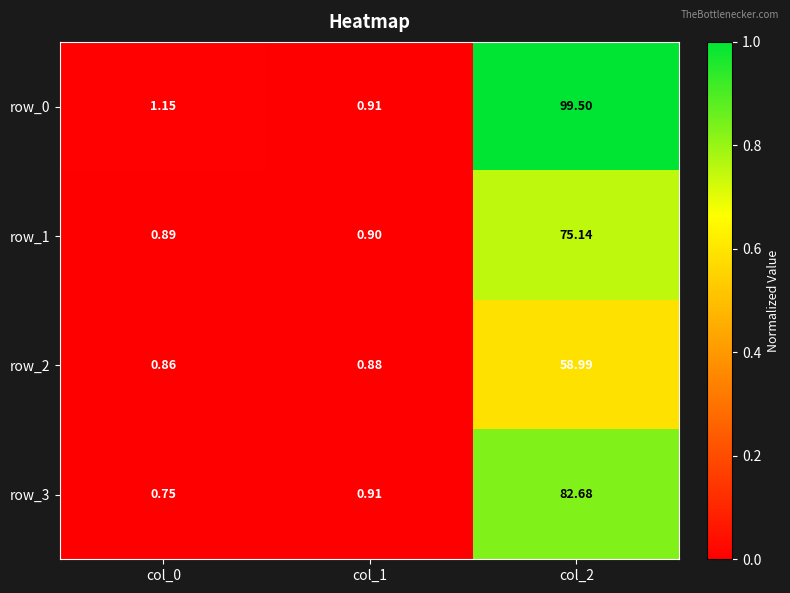

At col_2, list the series in order from smallest to largest.

row_2, row_1, row_3, row_0